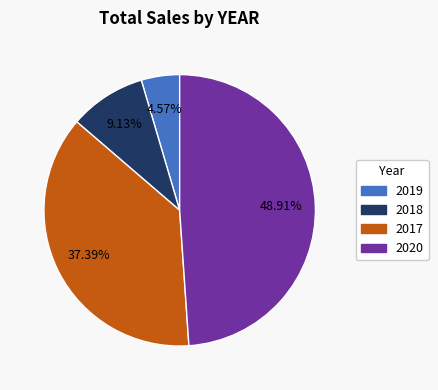

Is there a majority slice in this chart?

No